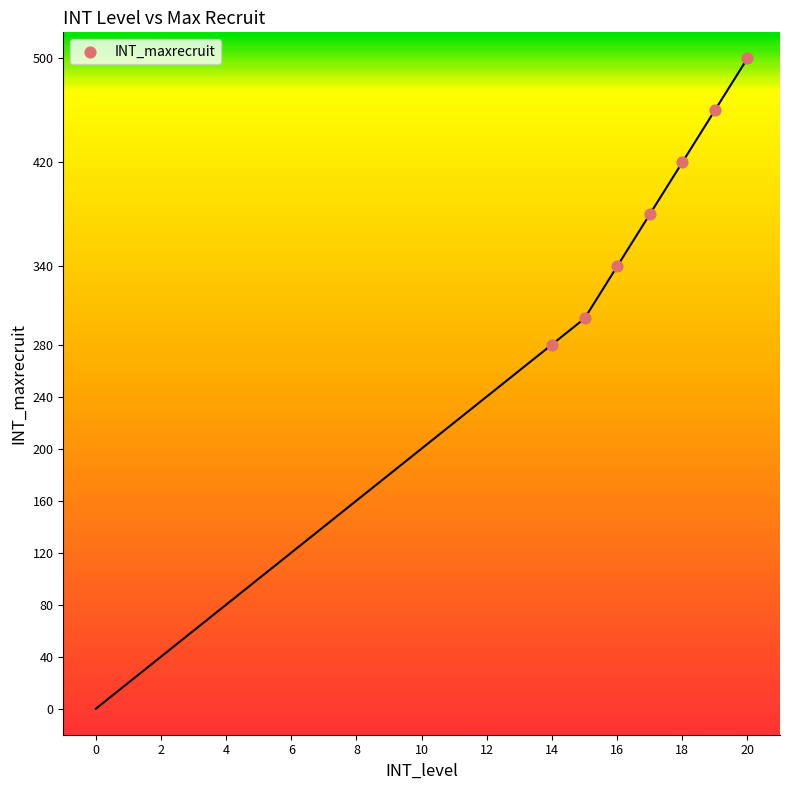

What Y value in the scatter plot is closest to 390?

380